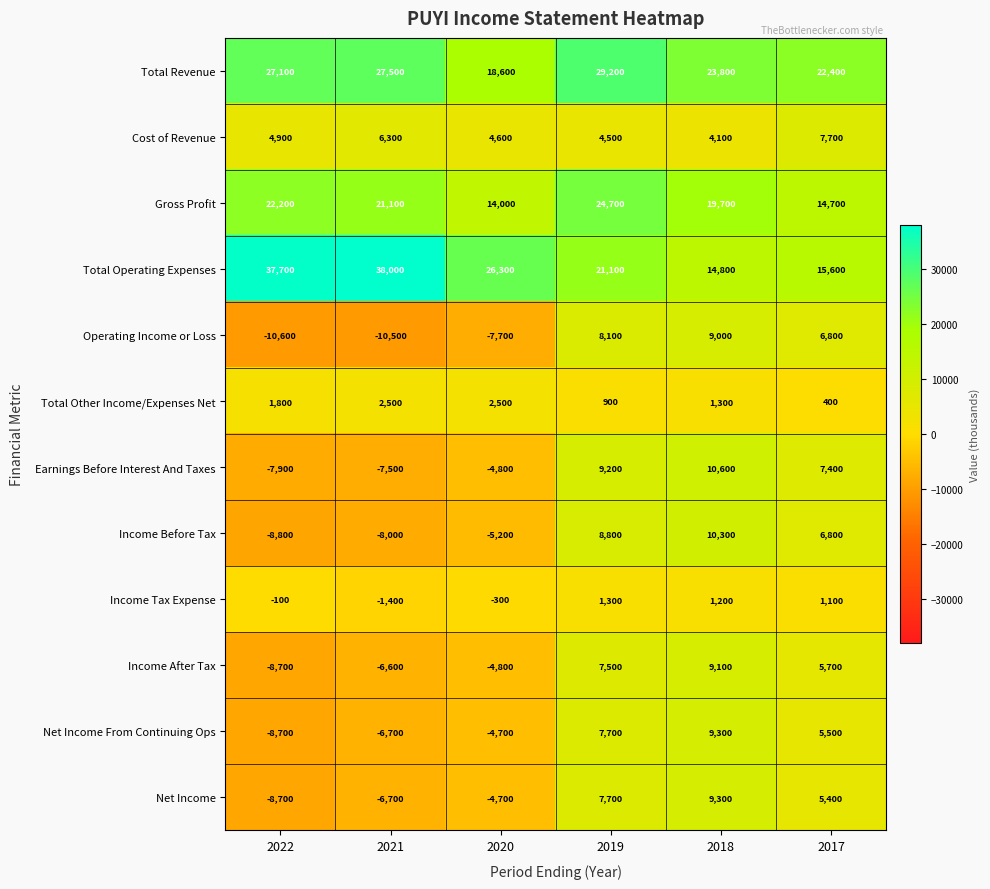

What is the total value across all series at 2021?

48000